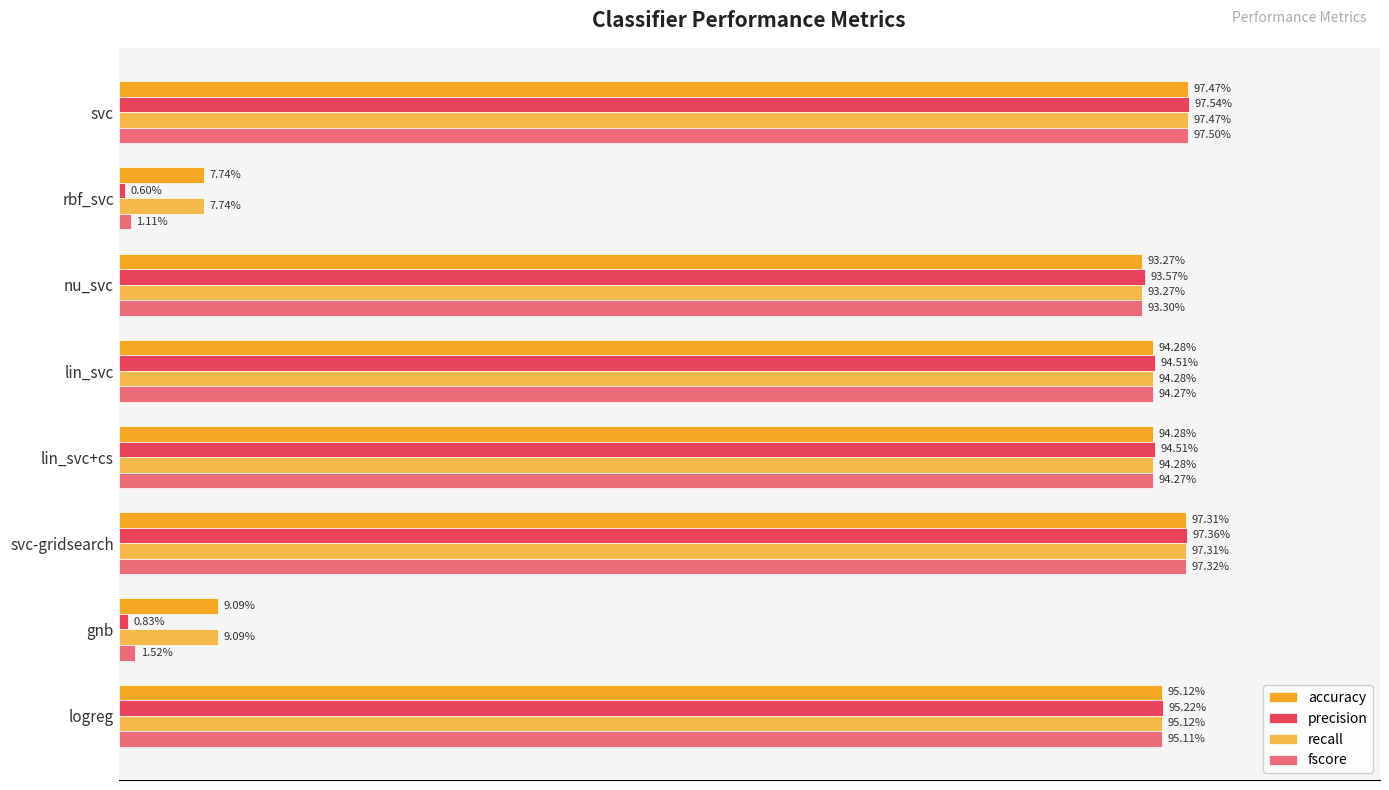

What are all the series names shown in the legend?

accuracy, precision, recall, fscore